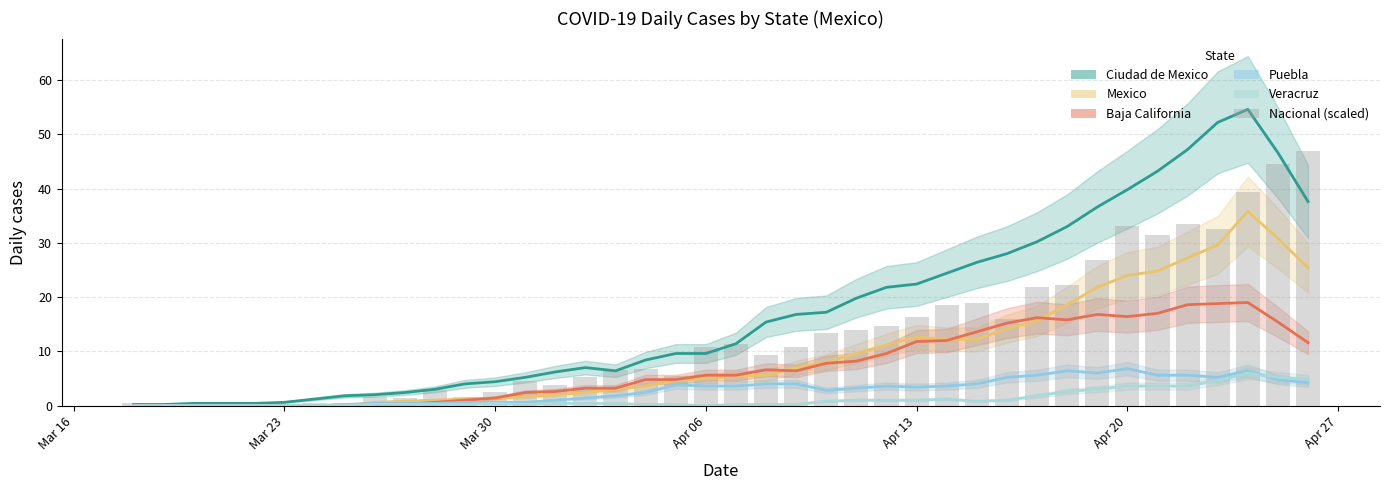

What is the sum of all values?

530.6